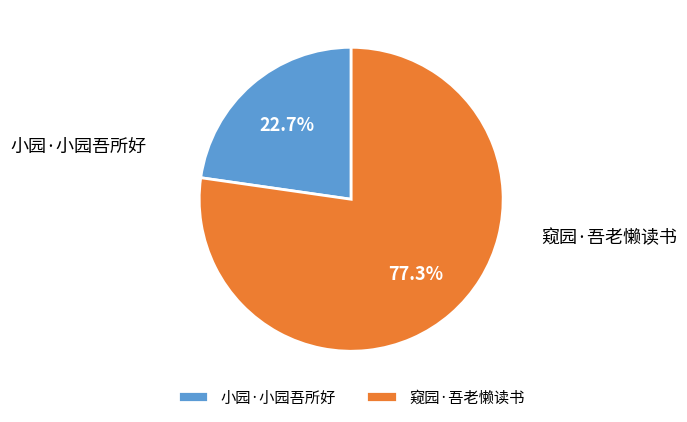

Is it true that 窥园·吾老懒读书 is 77% of the pie?

True